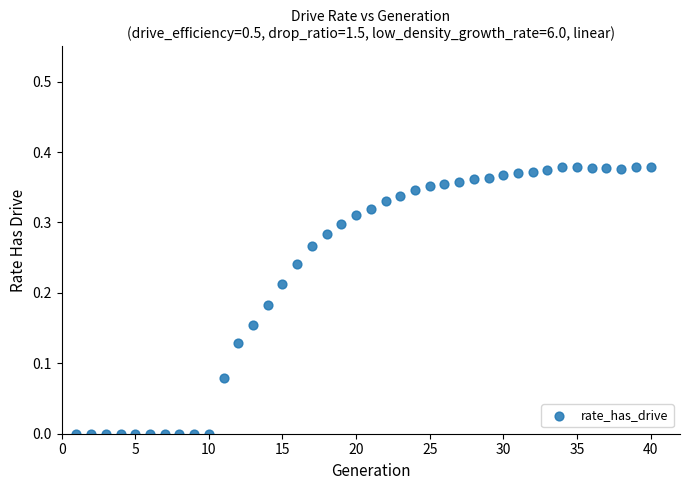

What is the range of X values (max minus min)?

39.0